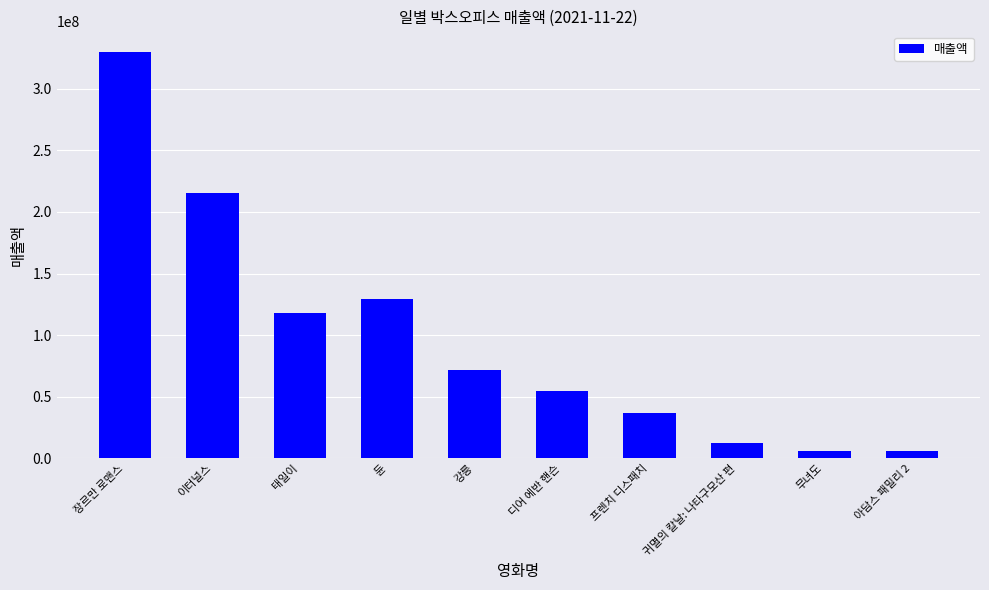

At which label is the value closest to 167958335?

듄